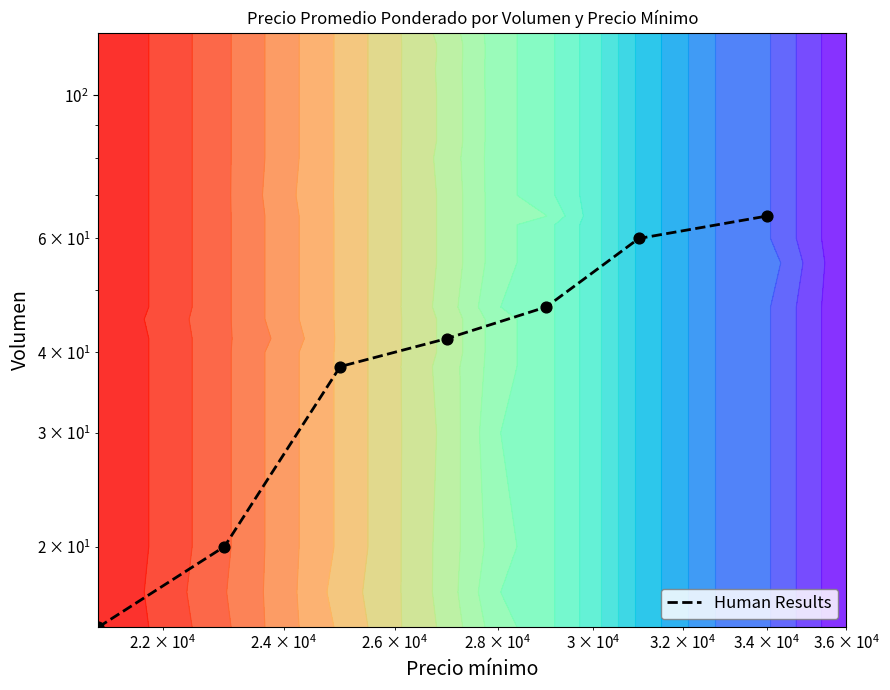

Reading right to left, extract all data points from this chart.

65	60	47	42	38	20	15